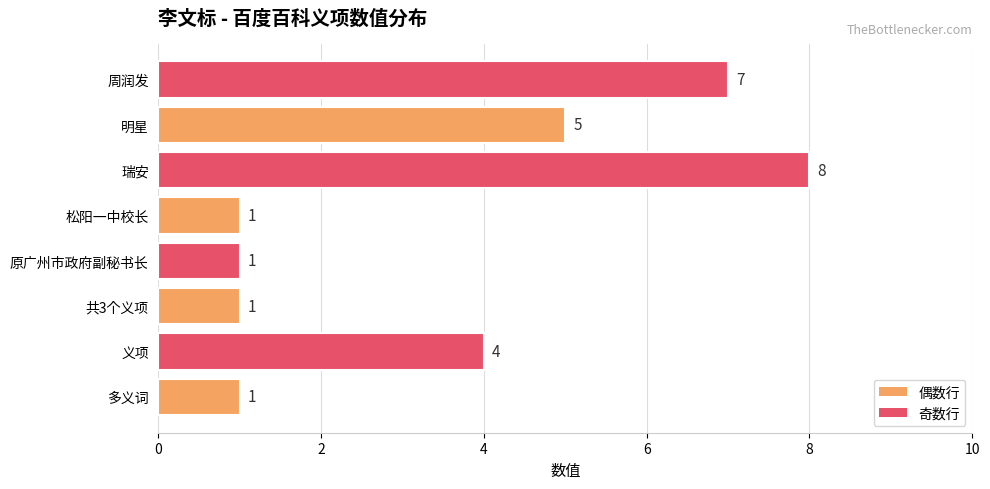

What is the sum of all values?

28